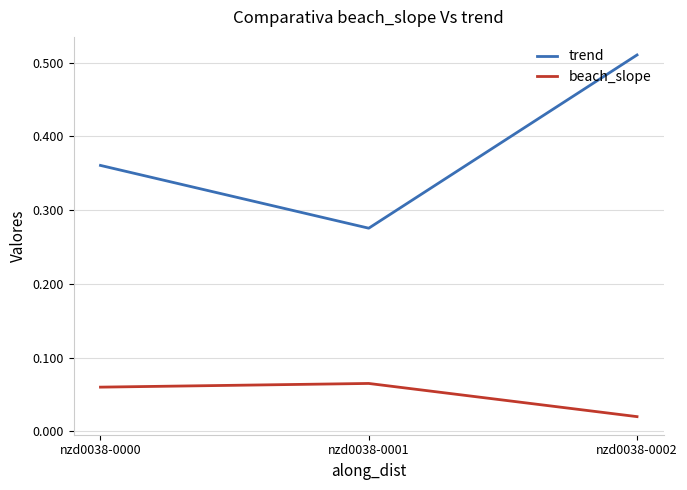

Between nzd0038-0000 and nzd0038-0002, which series saw the biggest shift?

trend